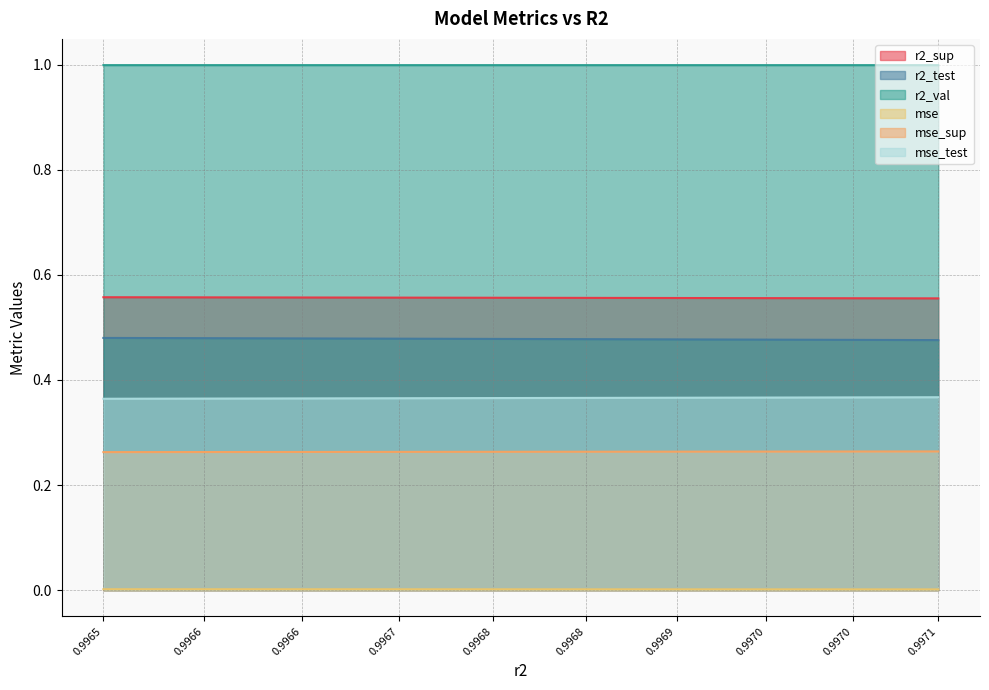

At which category is the sum across all series the highest?

0.9965